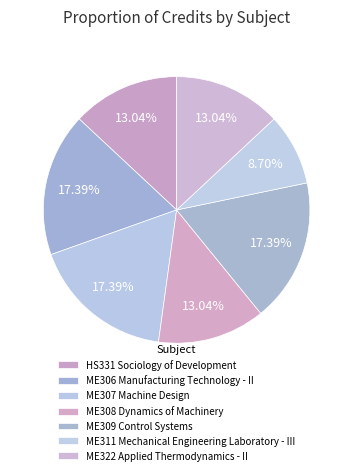

How many segments does this pie chart have?

7